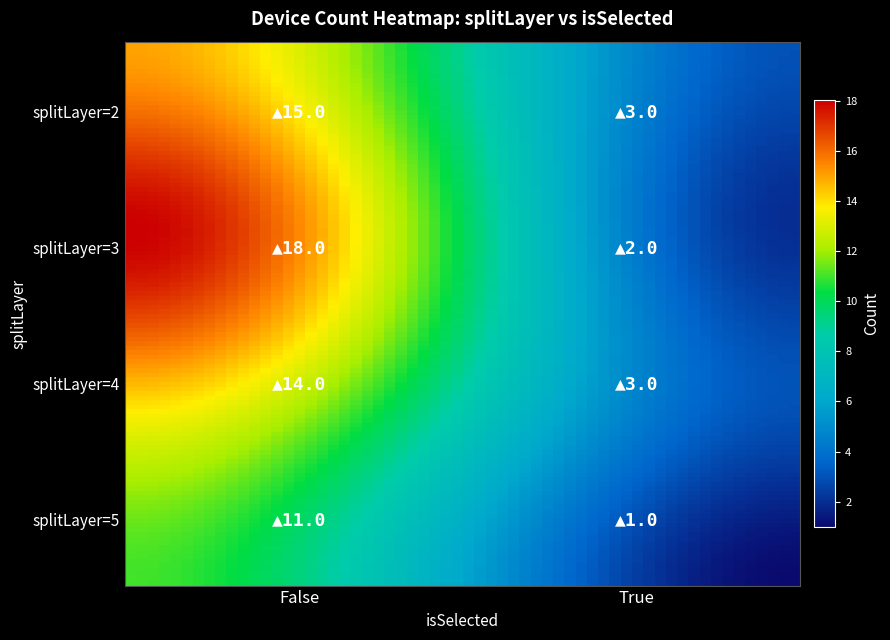

Reading right to left, what are all the values shown in this chart?

5_True=1	5_False=11	4_True=3	4_False=14	3_True=2	3_False=18	2_True=3	2_False=15